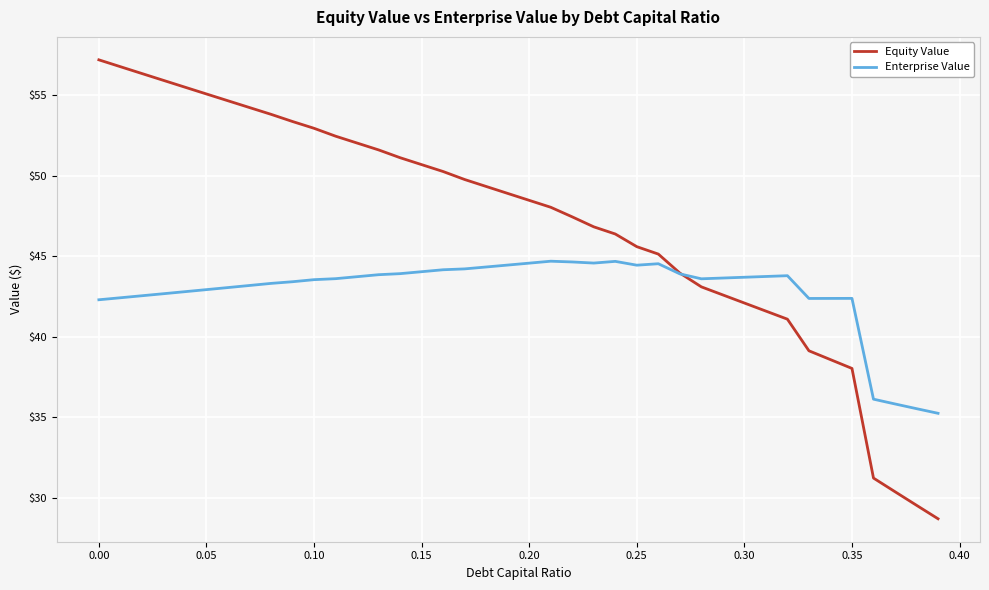

Rank the series by their maximum value, from highest to lowest.

Equity Value, Enterprise Value